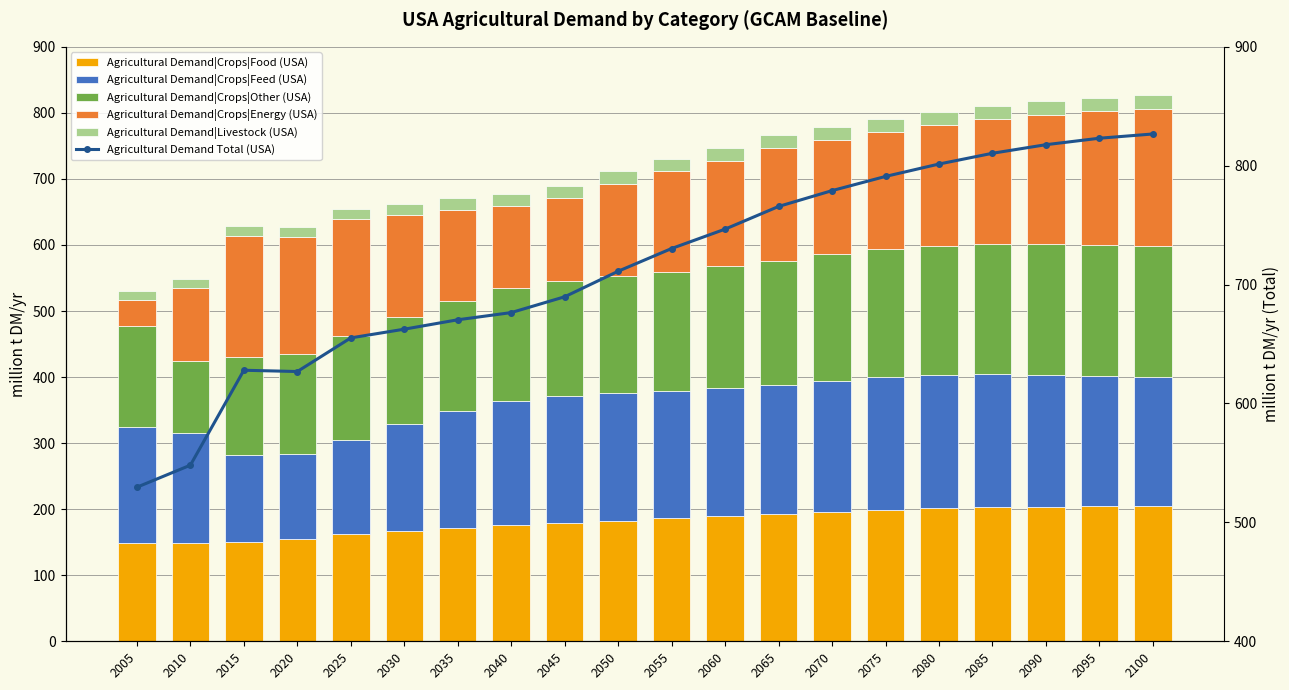

Which category has the lowest value in the Agricultural Demand Total (USA) series?

2005